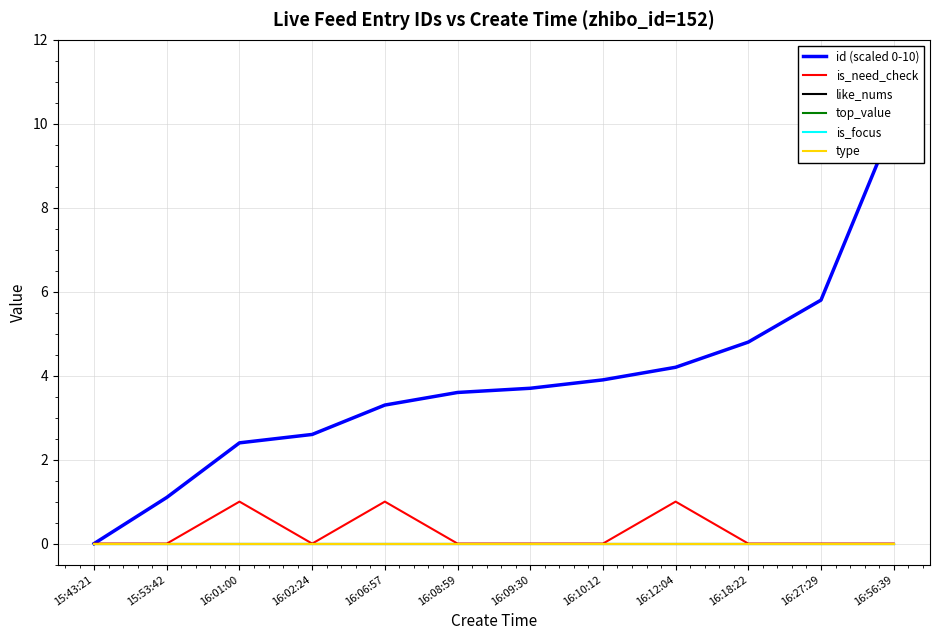

At which category does is_need_check reach its first local valley?

16:02:24